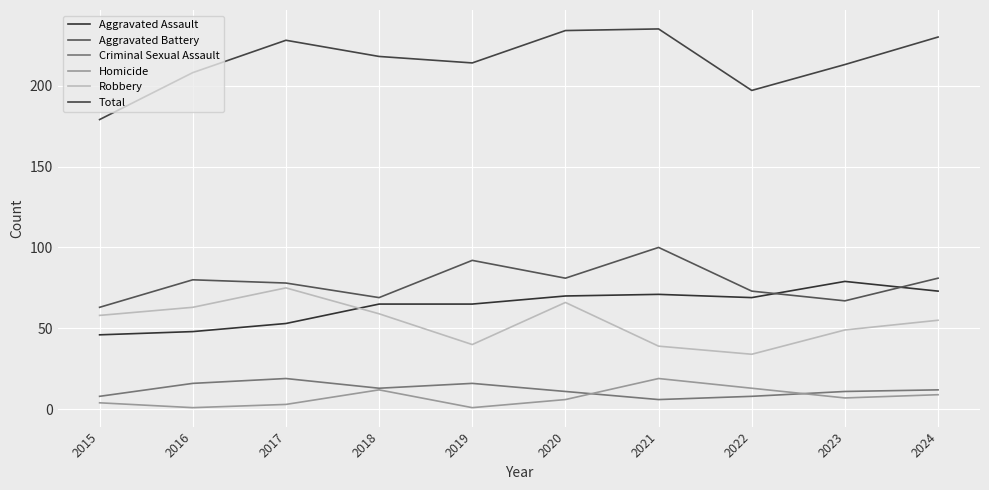

What is the total value across all series at 2020?

468